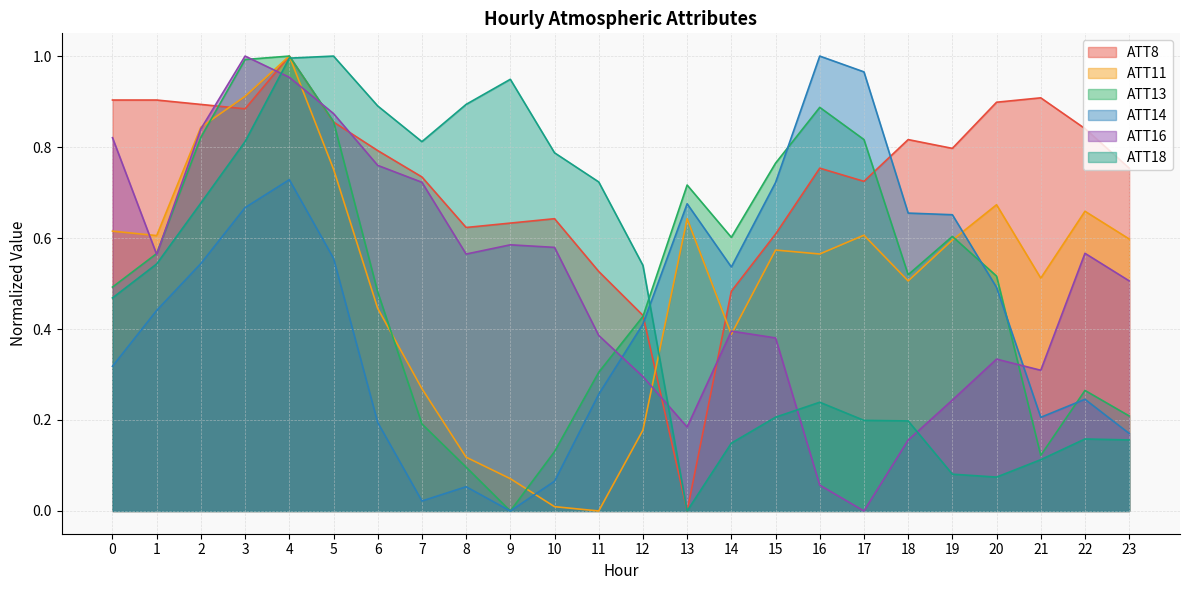

Is the value of ATT13 at 0 greater than the value of ATT14 at 3?

No